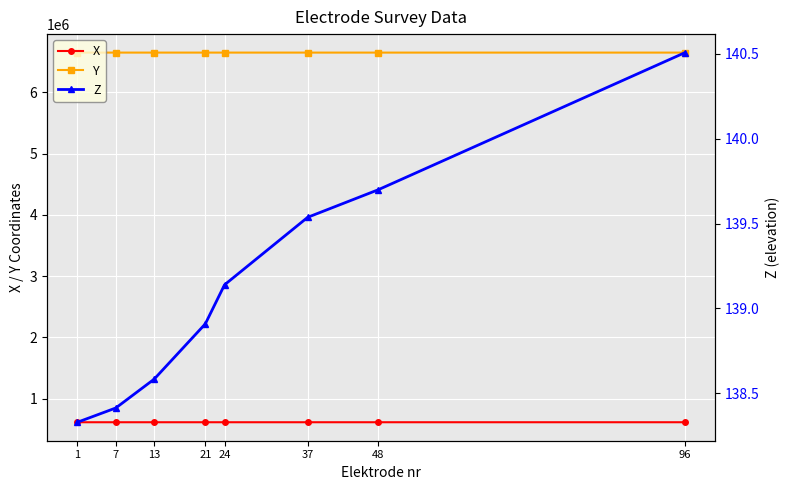

What is the average value of the Y series?

6651032.4